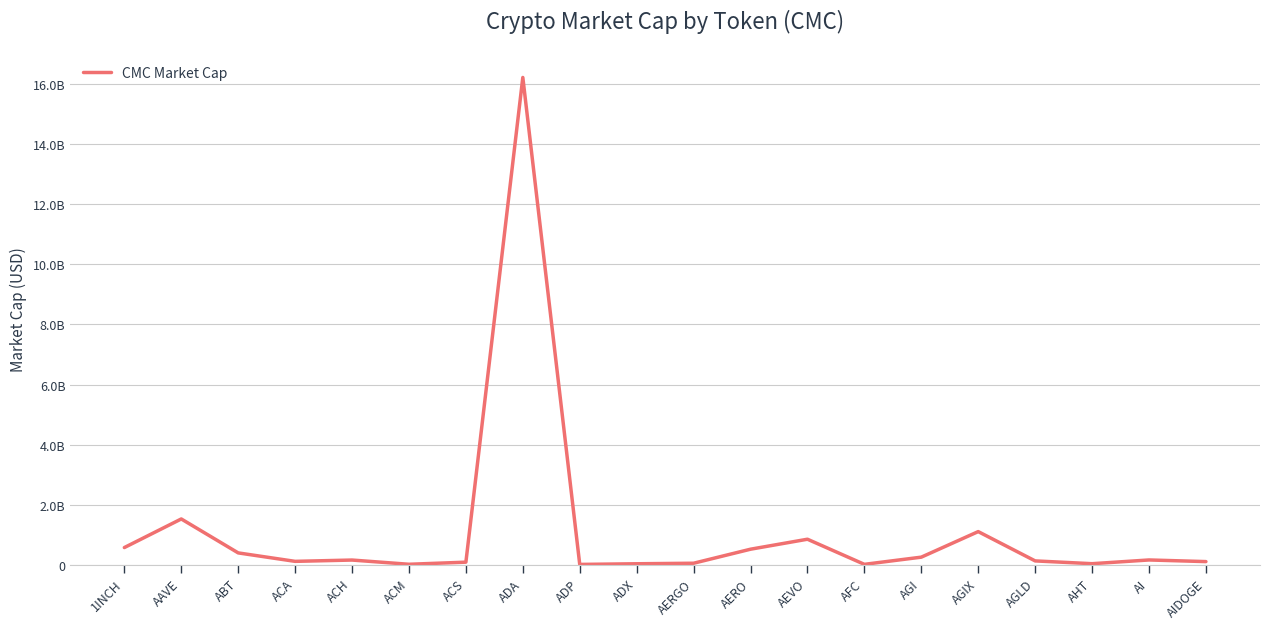

Where is the first local minimum?

ACA